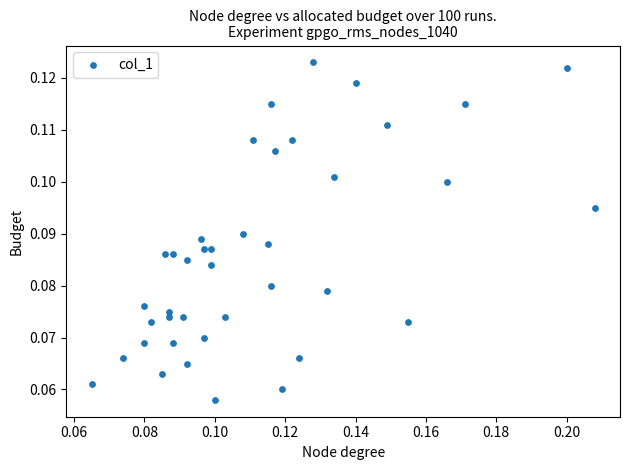

Count the number of points in this scatter plot.

40